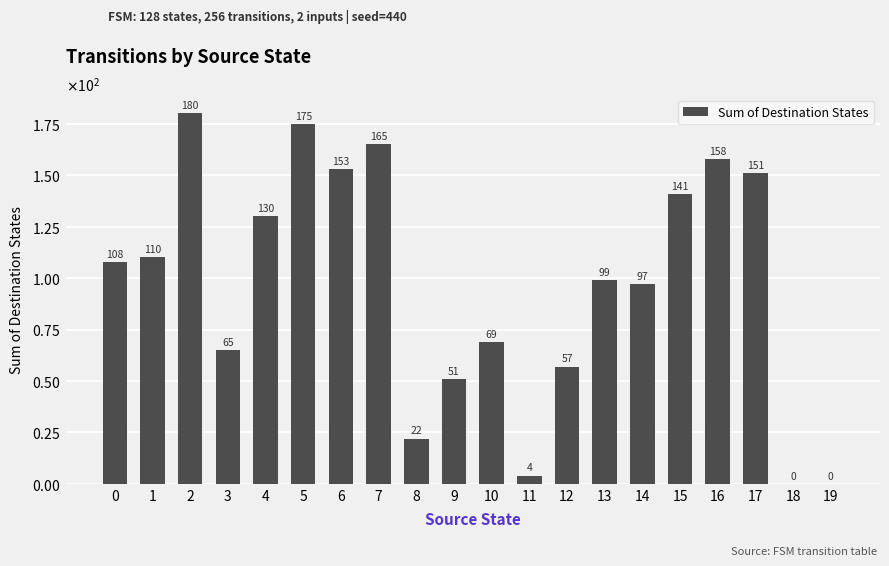

What is the value of the 15th bar from the left?

97